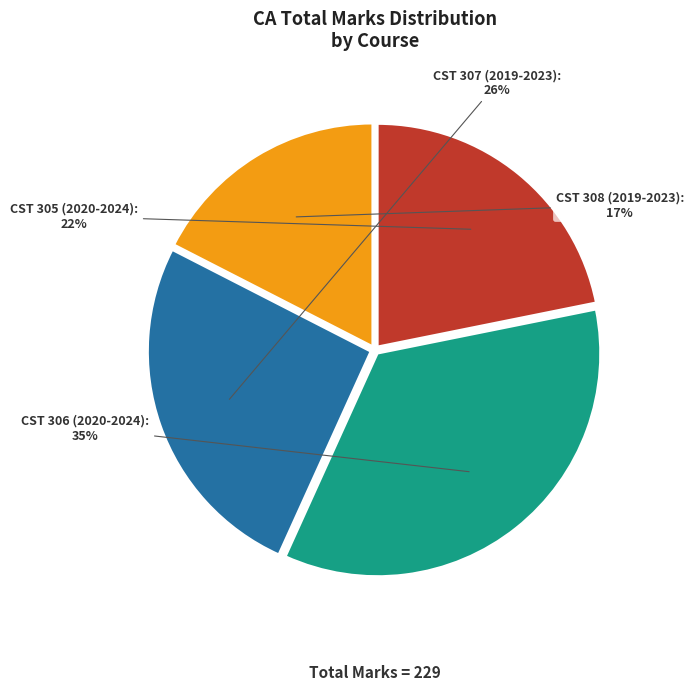

Approximately how many times larger is the value at CST 308 (2019-2023) compared to CST 307 (2019-2023)?

0.7